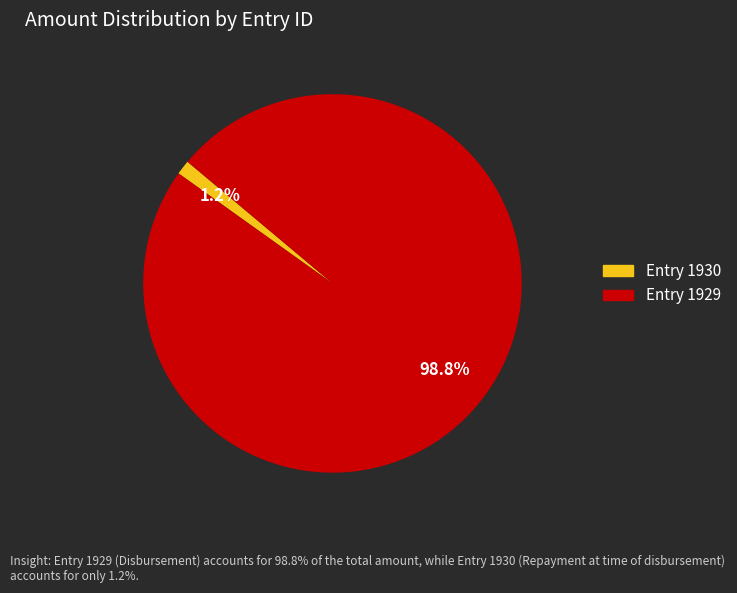

Does any single category account for the majority?

Yes